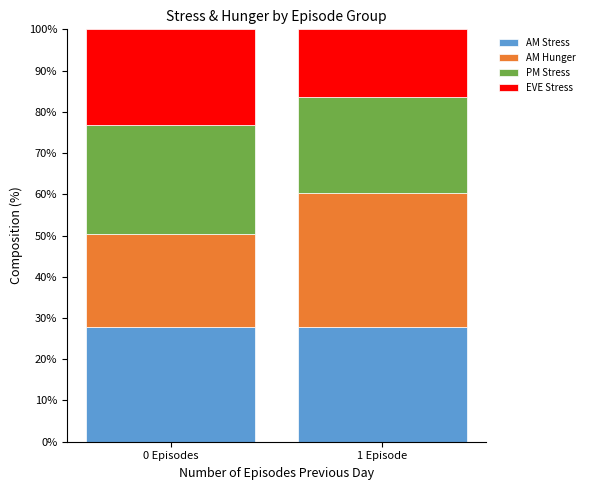

What is the approximate value of AM Stress at 0 Episodes?

27.8